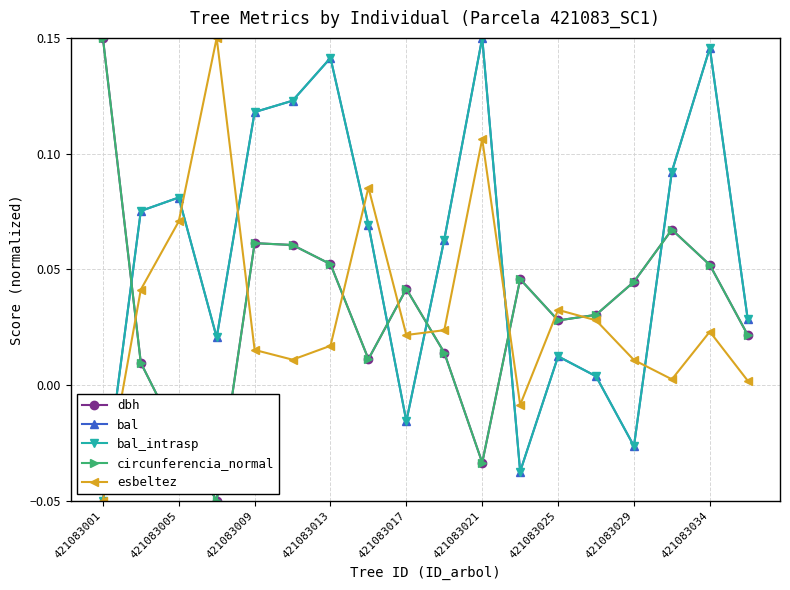

Which category has the highest value across all series?

421083001